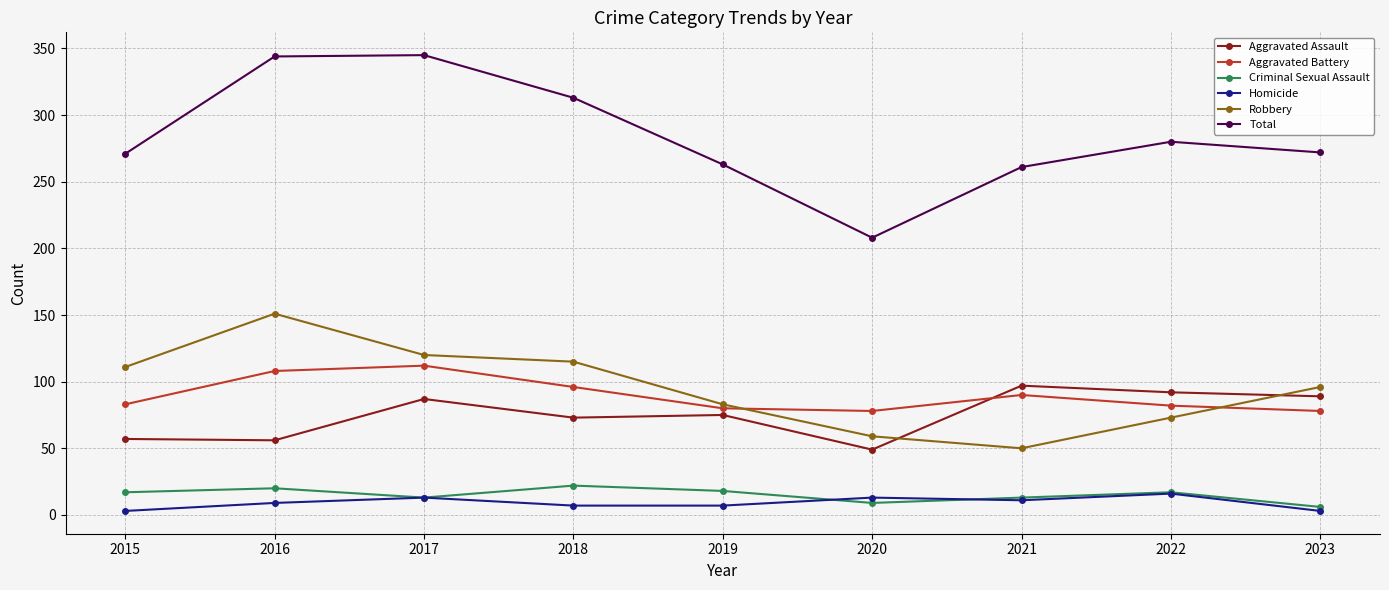

True or false: Total and Aggravated Battery cross at least once.

False